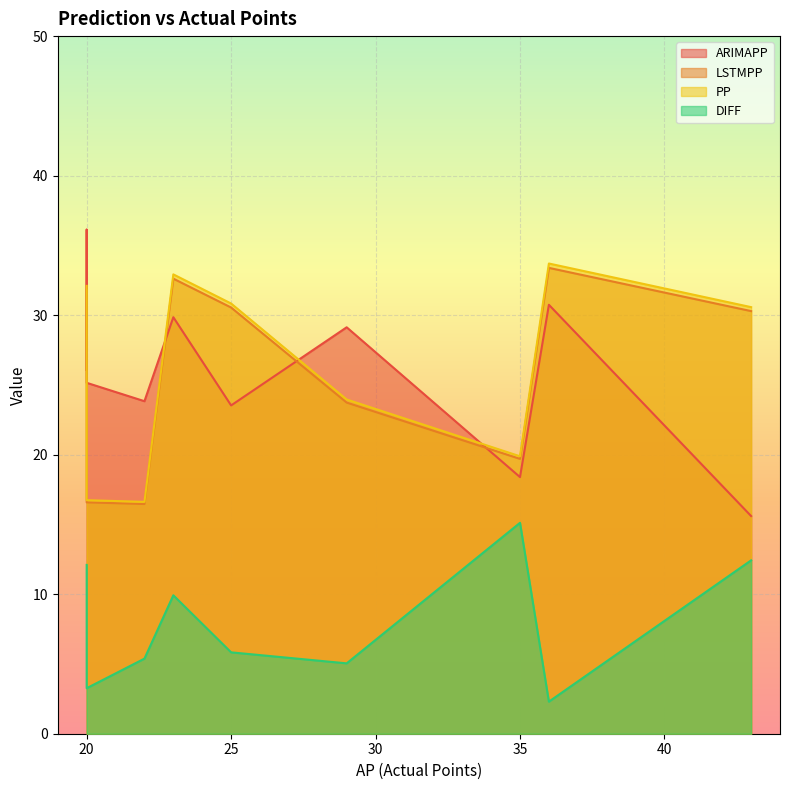

At which label does PP reach its minimum?

22